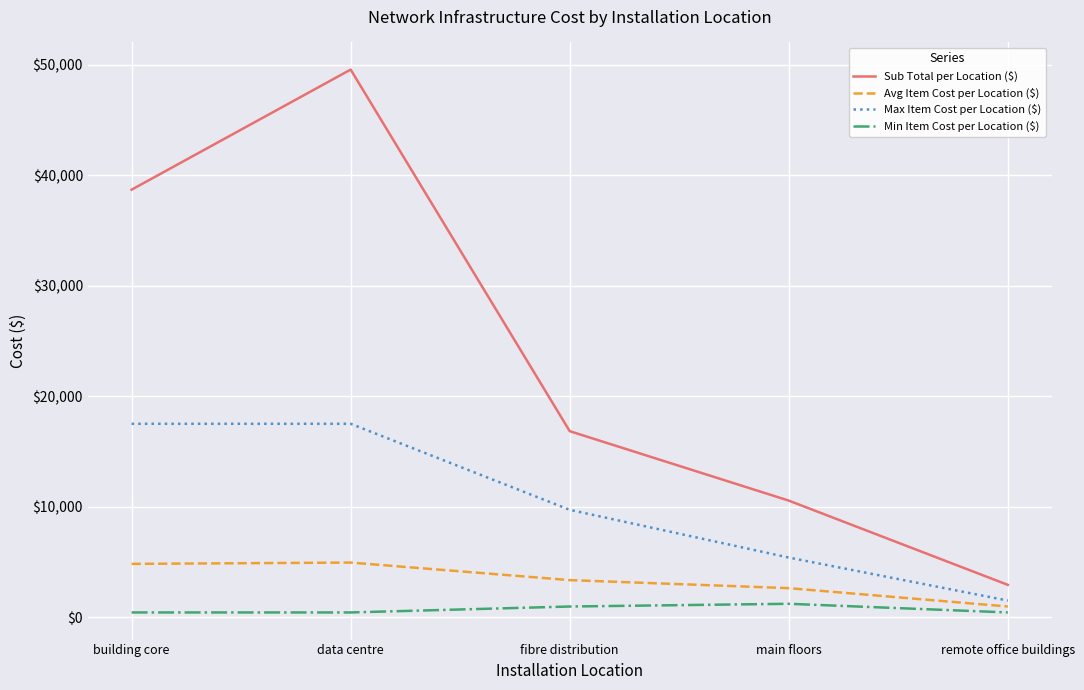

Where is Sub Total per Location ($) nearest to the value 26258?

fibre distribution